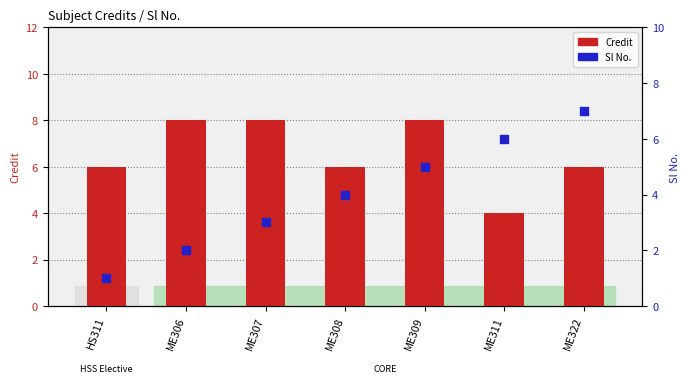

Is the value of Credit at ME322 greater than the value of Sl No. at ME311?

No